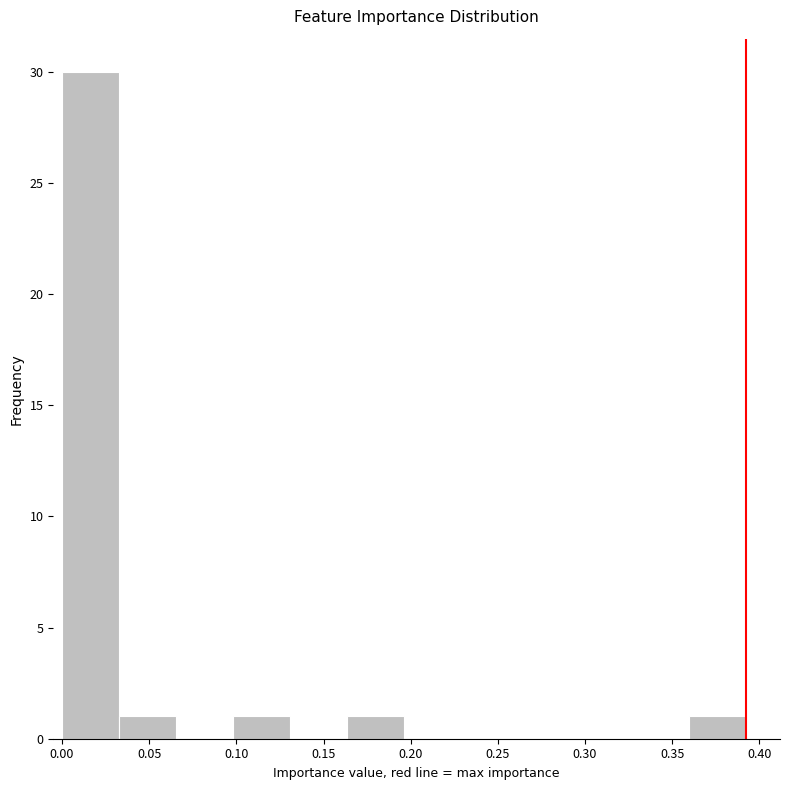

What is the height of the bar covering 0.165 to 0.195 on the x-axis? Neither the bar edges nor the heights are printed on the chart, so give them approximately, as read against the axes.

1